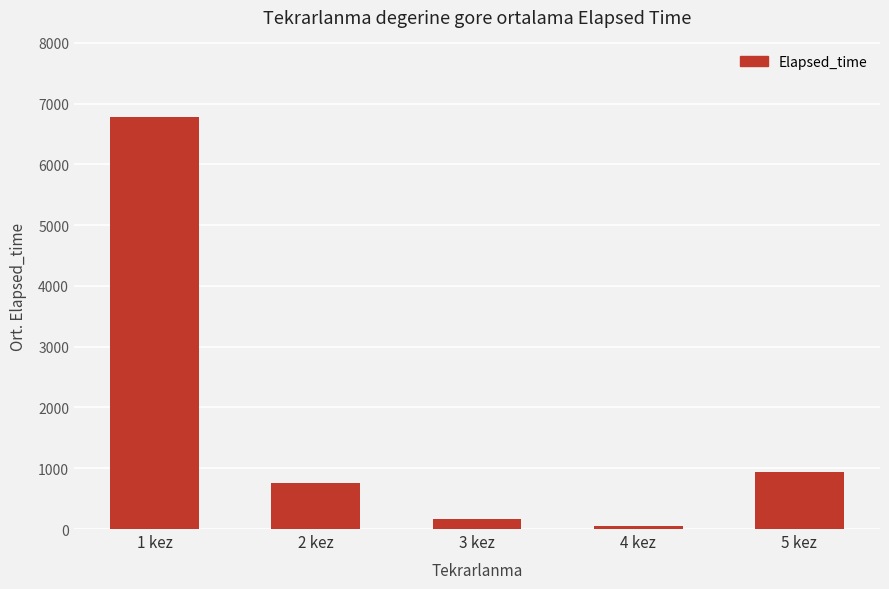

List the labels in order of value, largest first.

1 kez, 5 kez, 2 kez, 3 kez, 4 kez